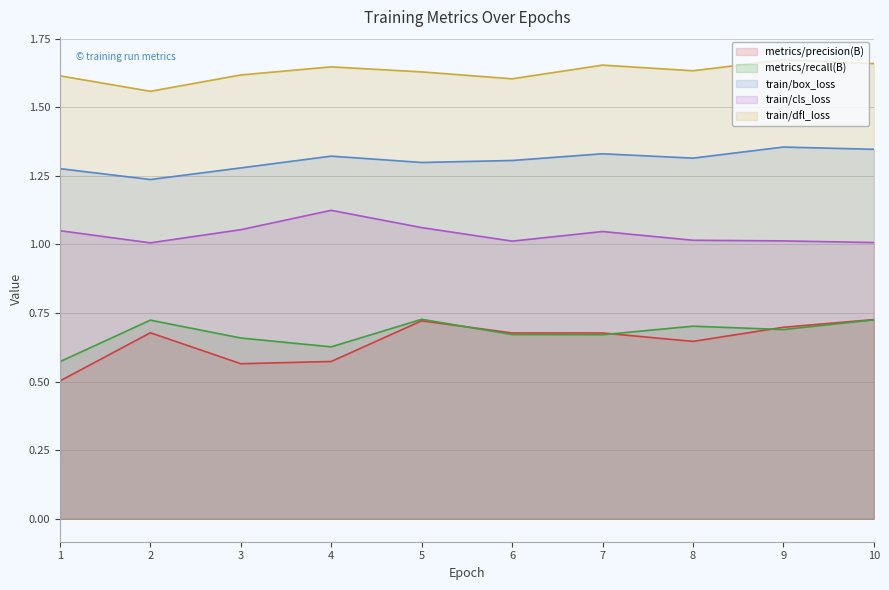

The metrics/precision(B) series shows 0.2 at 5. True or false?

False